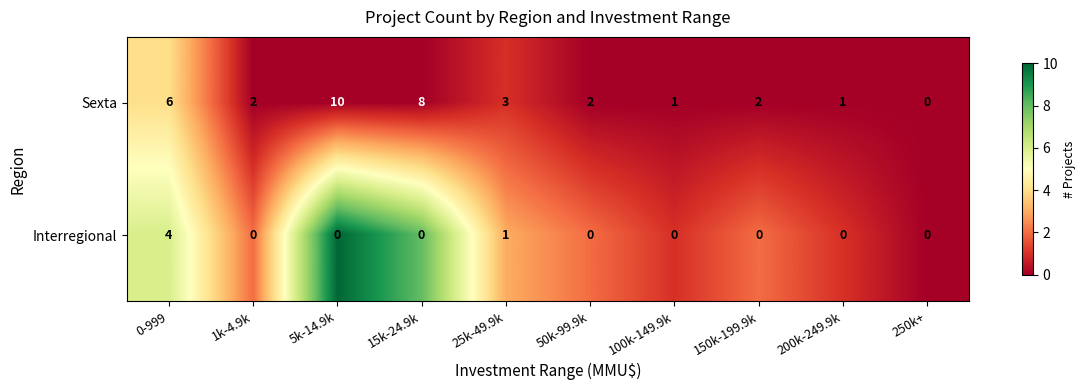

How many data points does each series have?

10